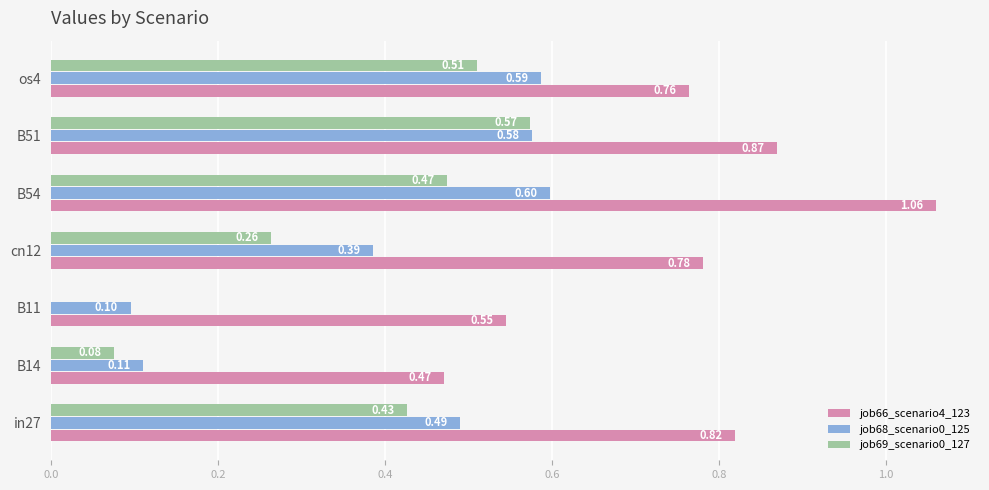

At which category is the sum across all series the highest?

B54